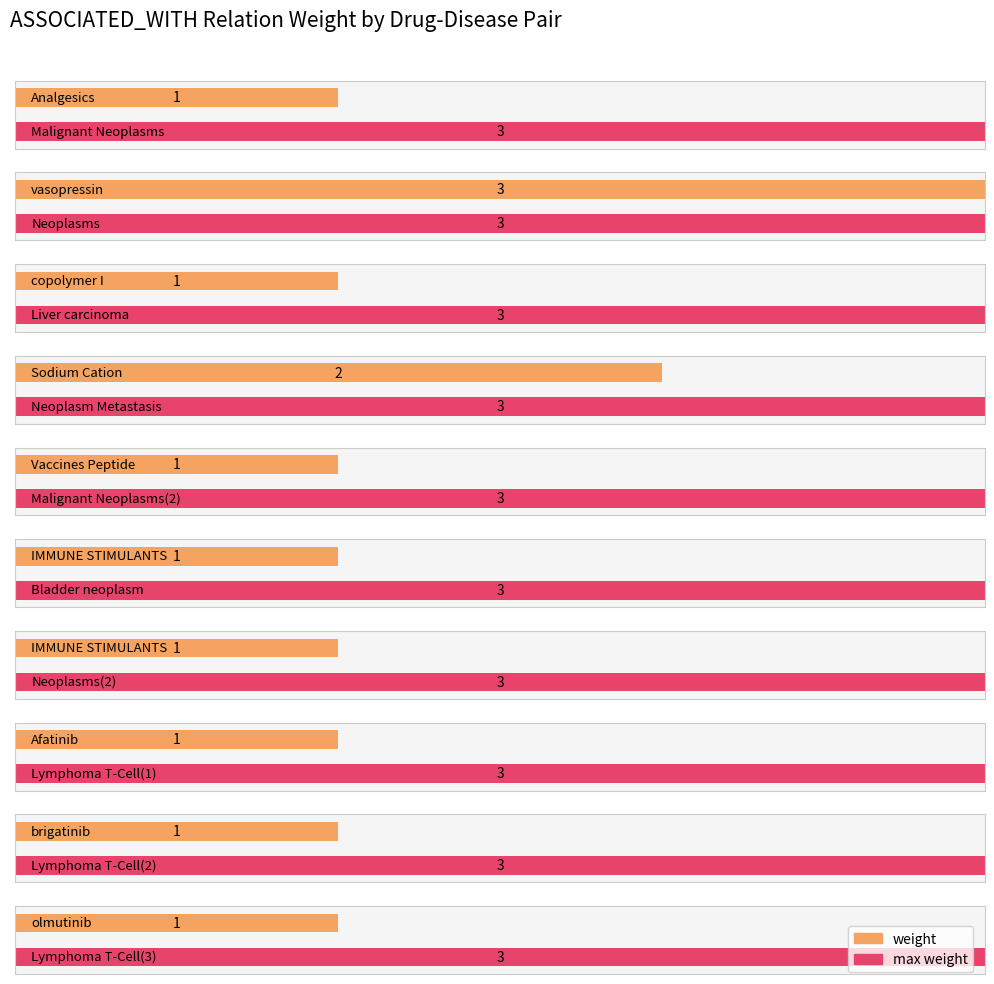

What position from the left is C0027627?

4